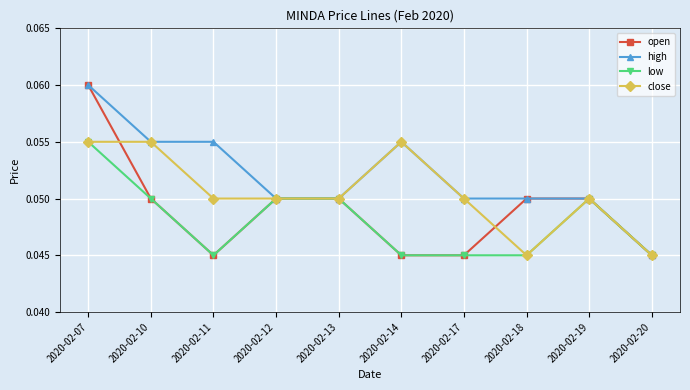

At which label does low reach its peak?

2020-02-07